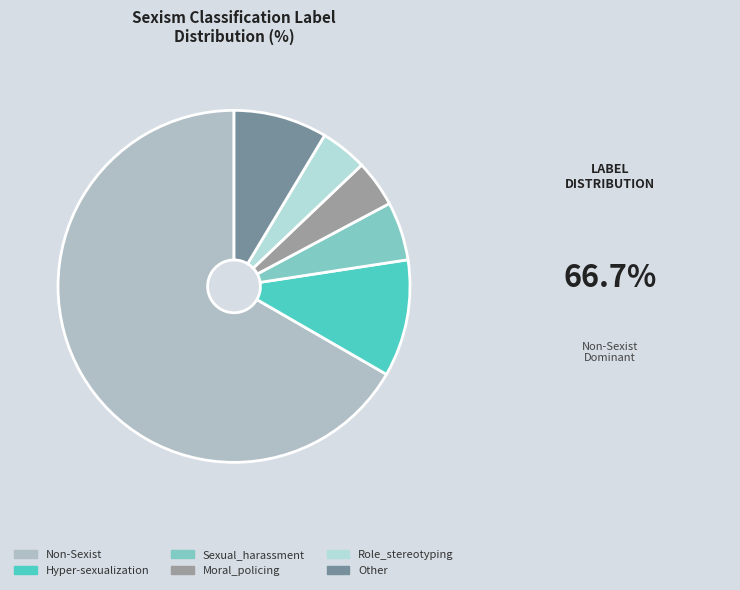

Approximately how many times larger is the value at Sexual_harassment compared to Non-Sexist?

0.1